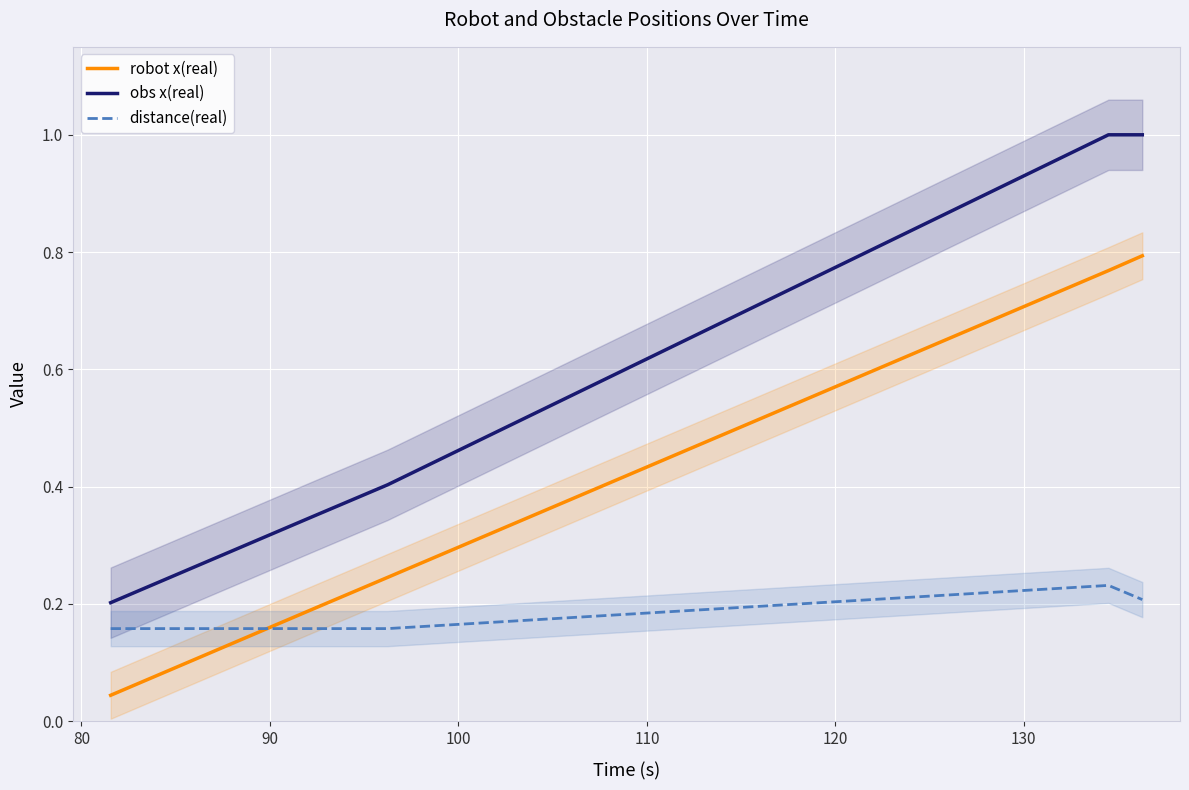

What are all the series names shown in the legend?

robot x(real), obs x(real), distance(real)